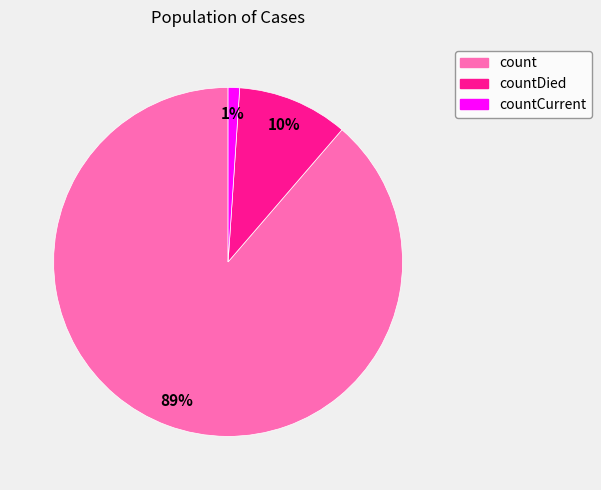

To the nearest percent, what is the difference between the largest and smallest slice percentages?

88%